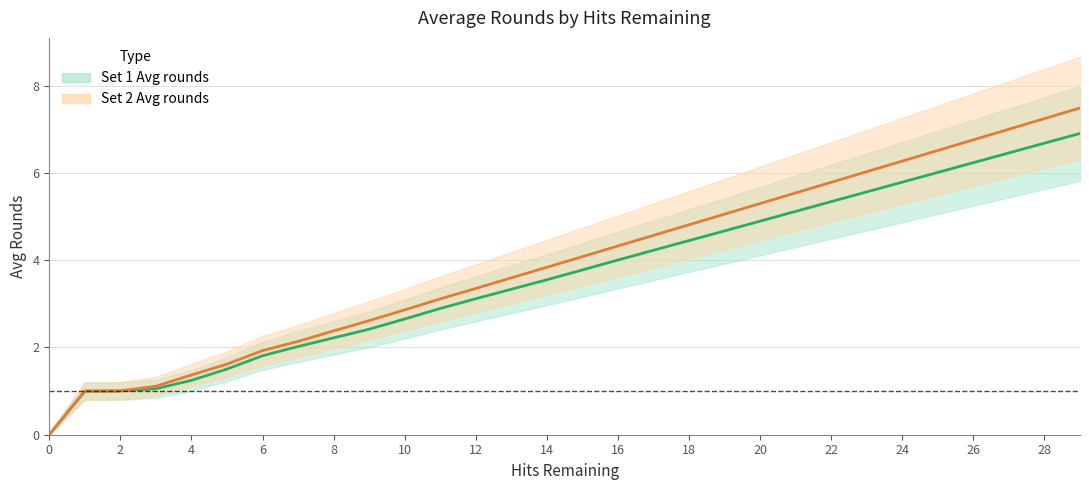

How many positive values does the Set 1 Avg rounds series have?

29